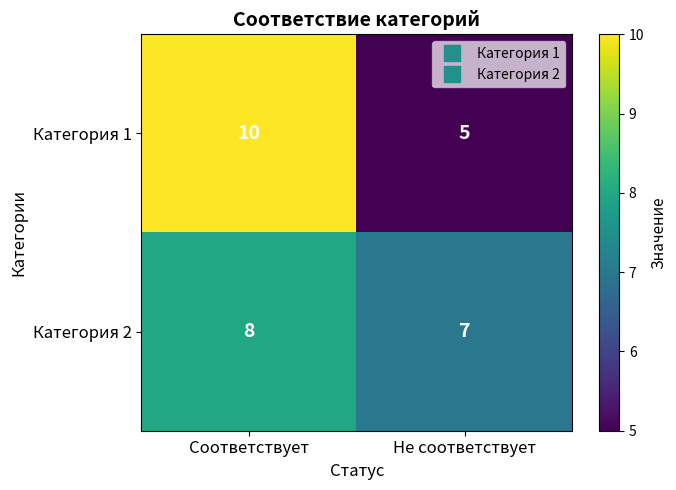

Which series changed the most between Соответствует and Не соответствует?

Категория 1